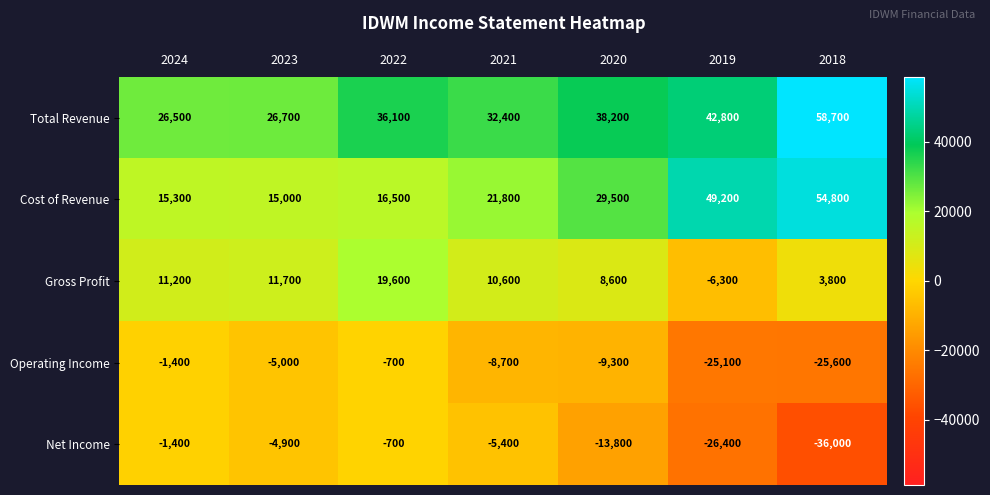

What is the approximate value of Net Income at 2018, to the nearest 50?

-36000